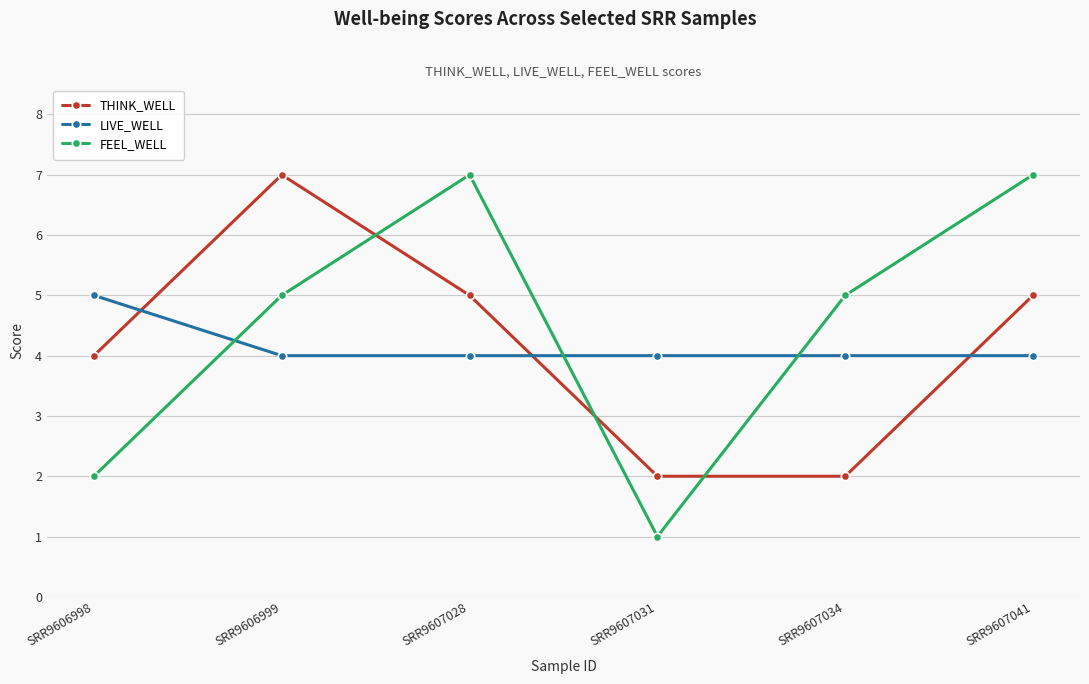

At which label does THINK_WELL reach its peak?

SRR9606999